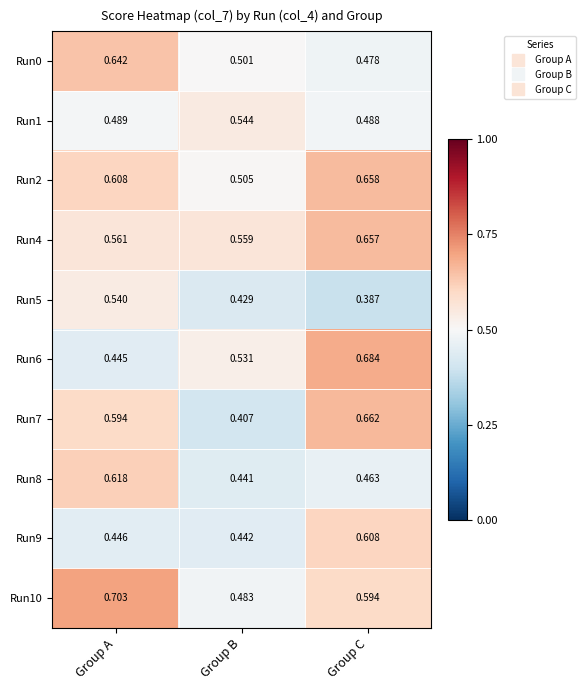

Is the value of Run0 at Group C greater than the value of Run4 at Group C?

No